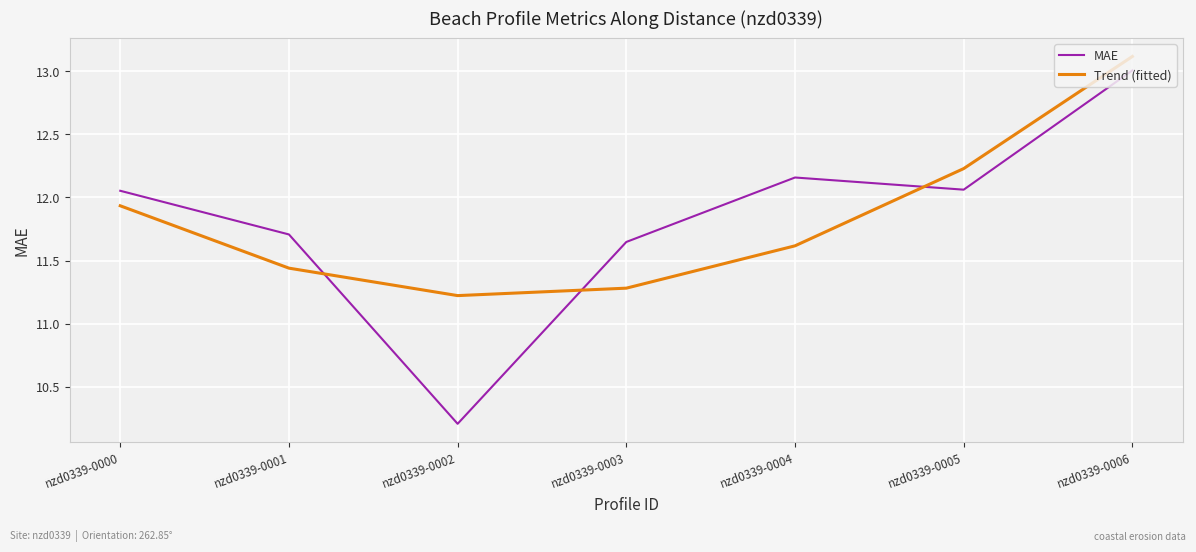

Is the value of Trend (fitted) at nzd0339-0004 greater than the value of MAE at nzd0339-0002?

Yes